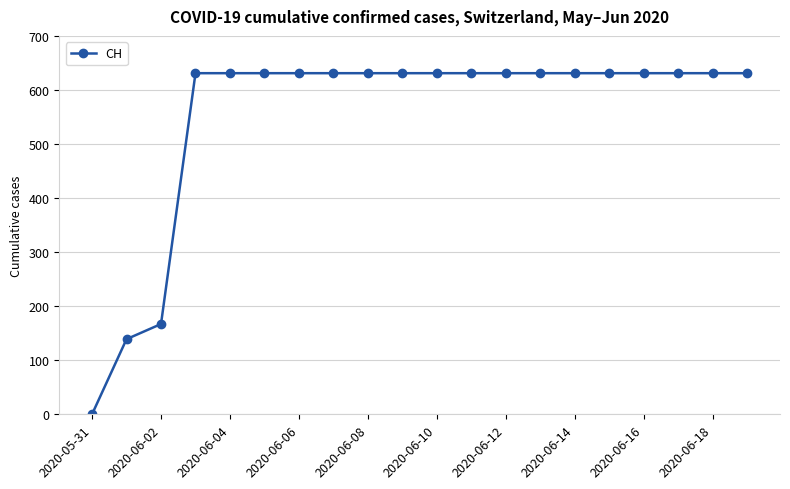

What is the maximum value shown in the chart?

631